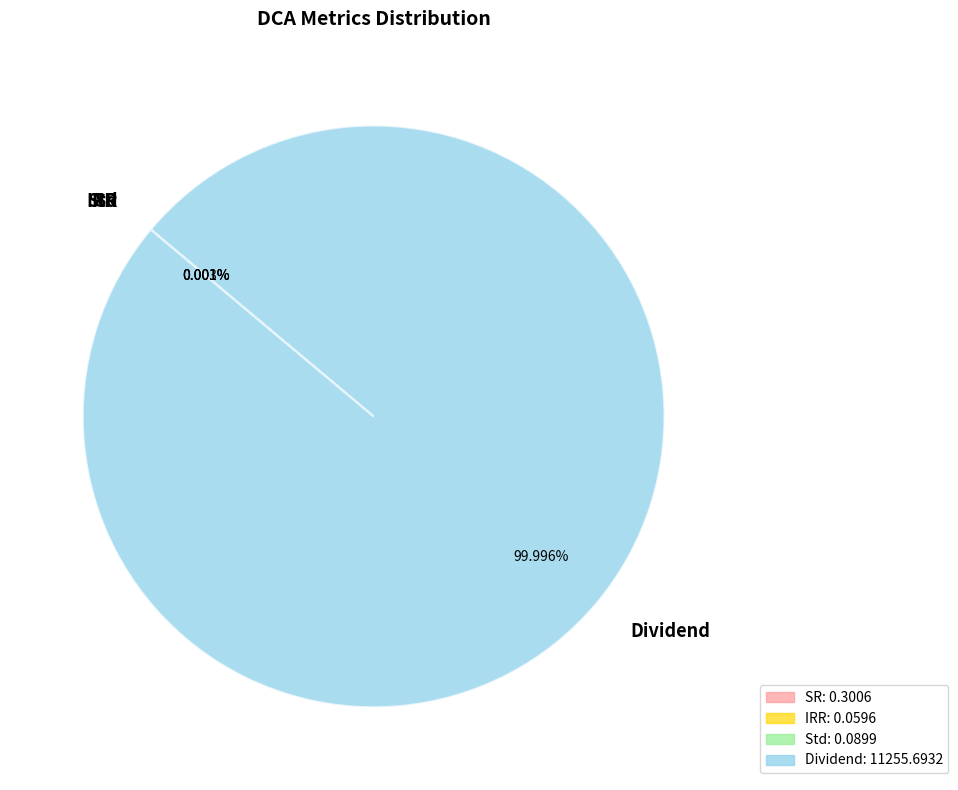

Which category has the biggest portion of the pie?

Dividend